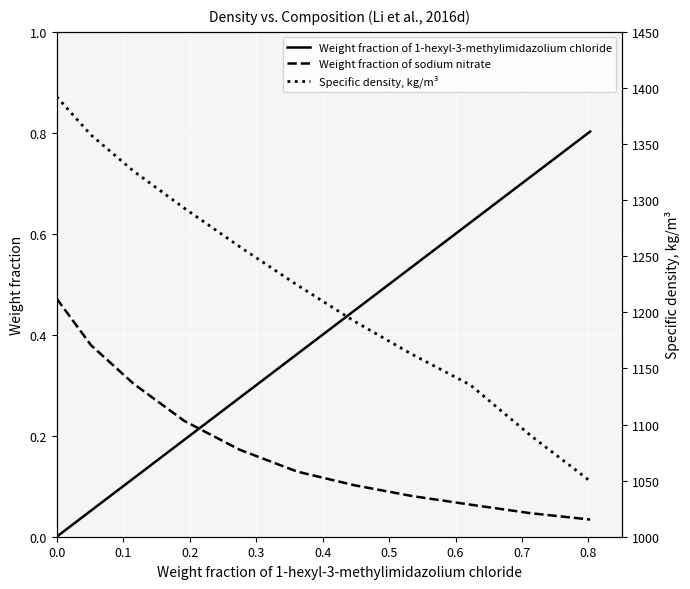

What is the value of the Weight fraction of sodium nitrate point at the 4th from the left?

0.2